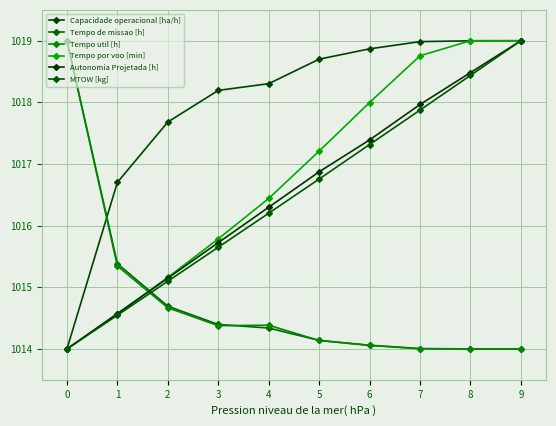

Count the number of data series in this chart.

6